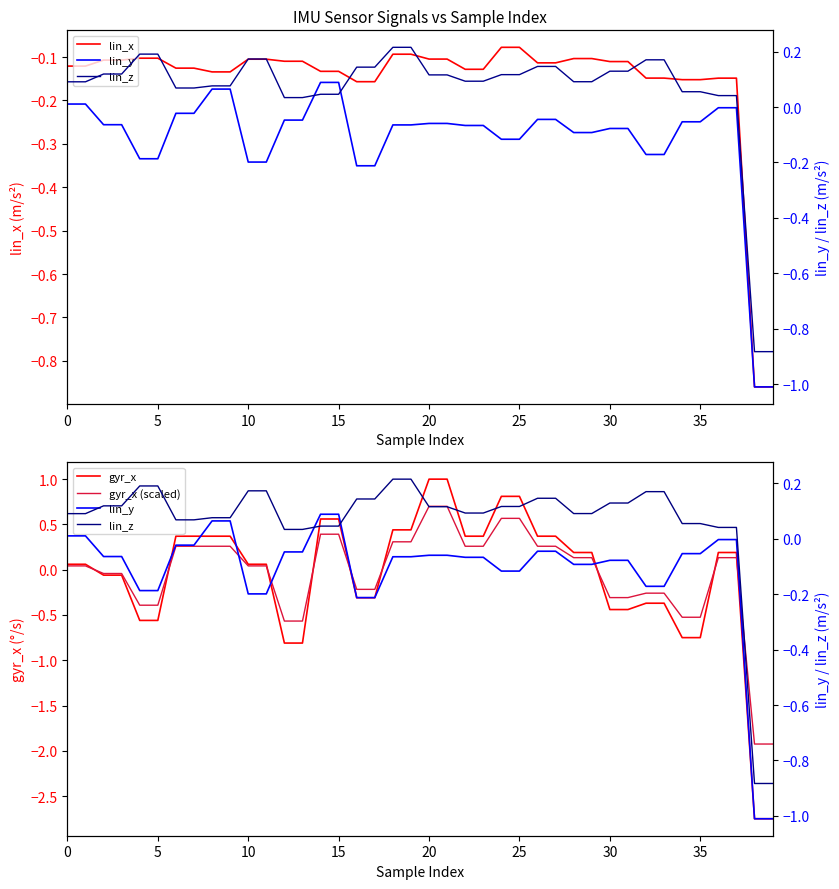

Is it true that lin_x equals -0.0 at 25?

False